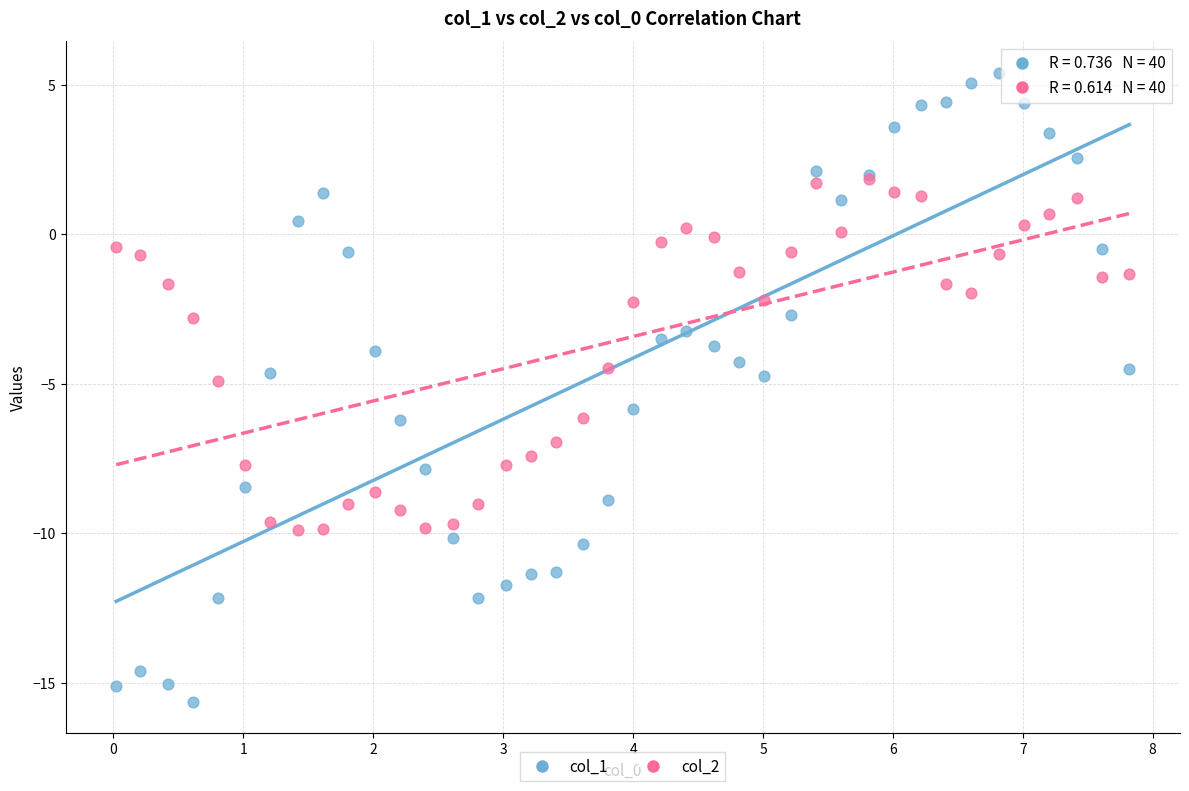

Which series has the largest Y range (max minus min)?

col_1